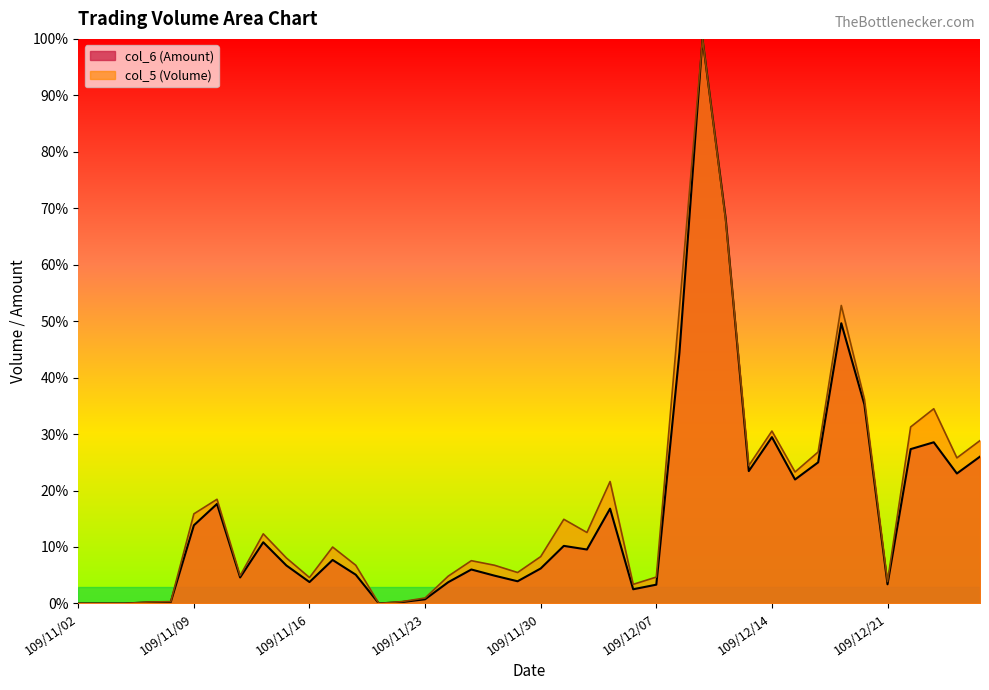

What is the total value across all series at 109/11/13?

14.8